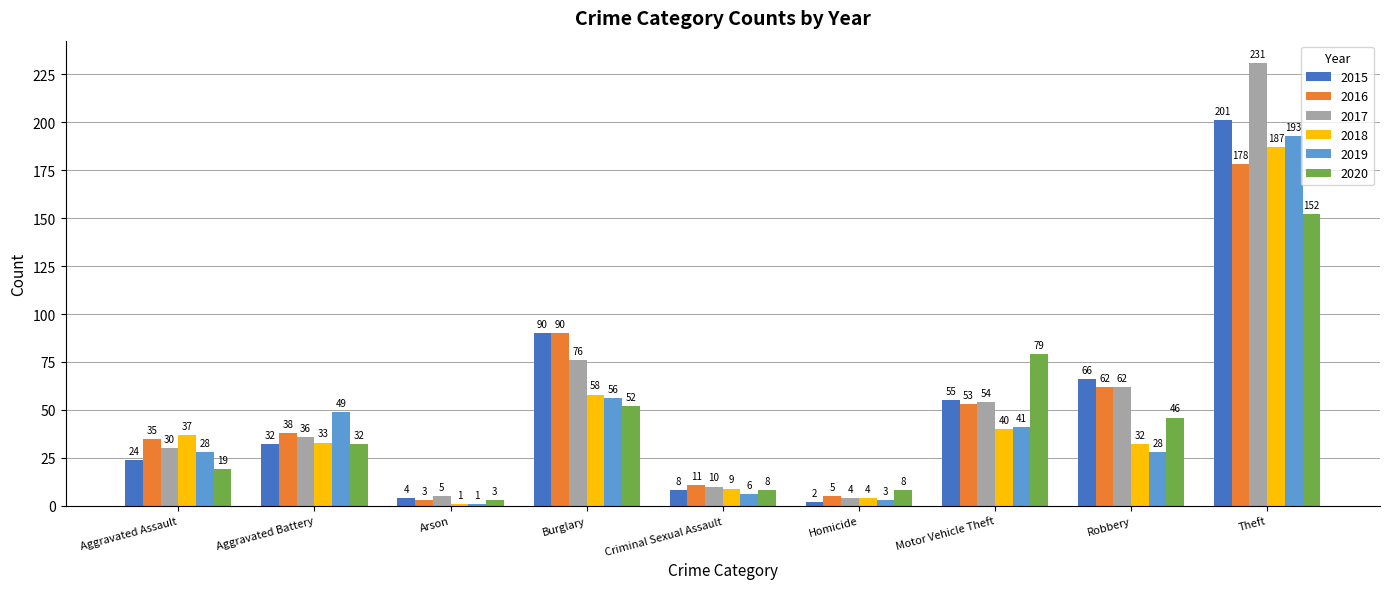

At Theft, list the series in order from largest to smallest.

2017, 2015, 2019, 2018, 2016, 2020